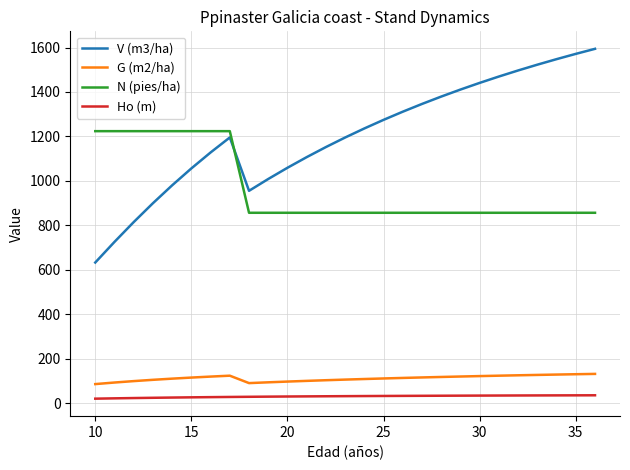

True or false: V (m3/ha) and G (m2/ha) cross at least once.

False